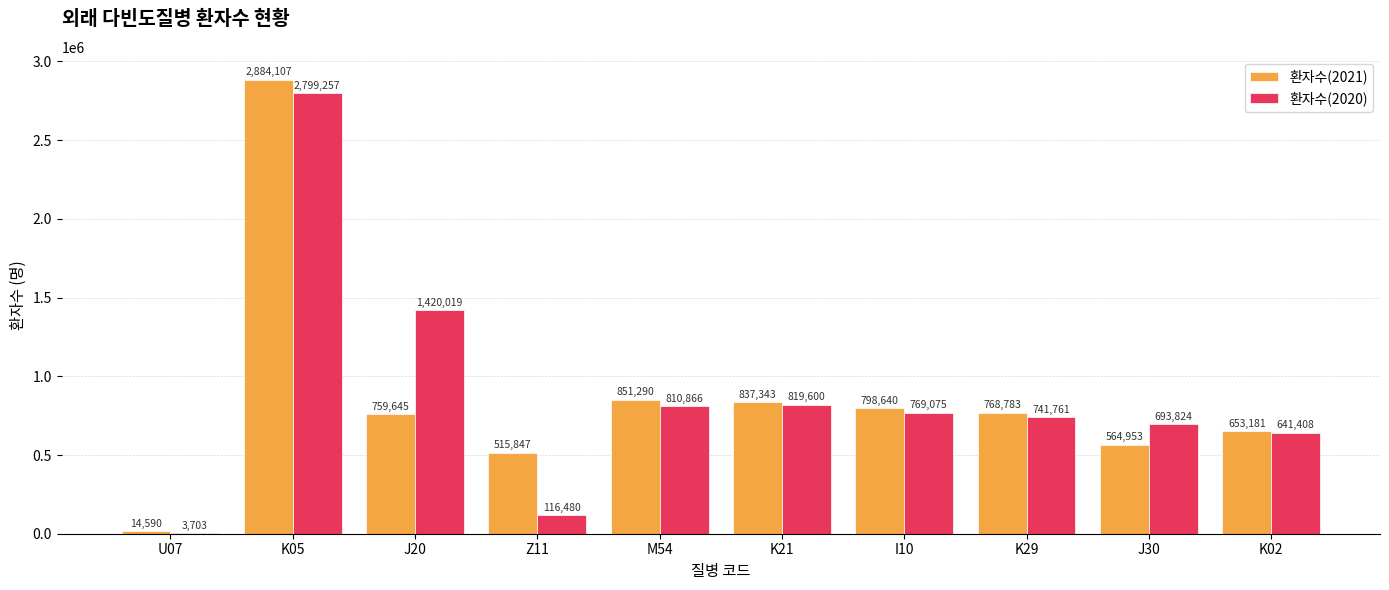

At which category is the sum across all series the highest?

K05